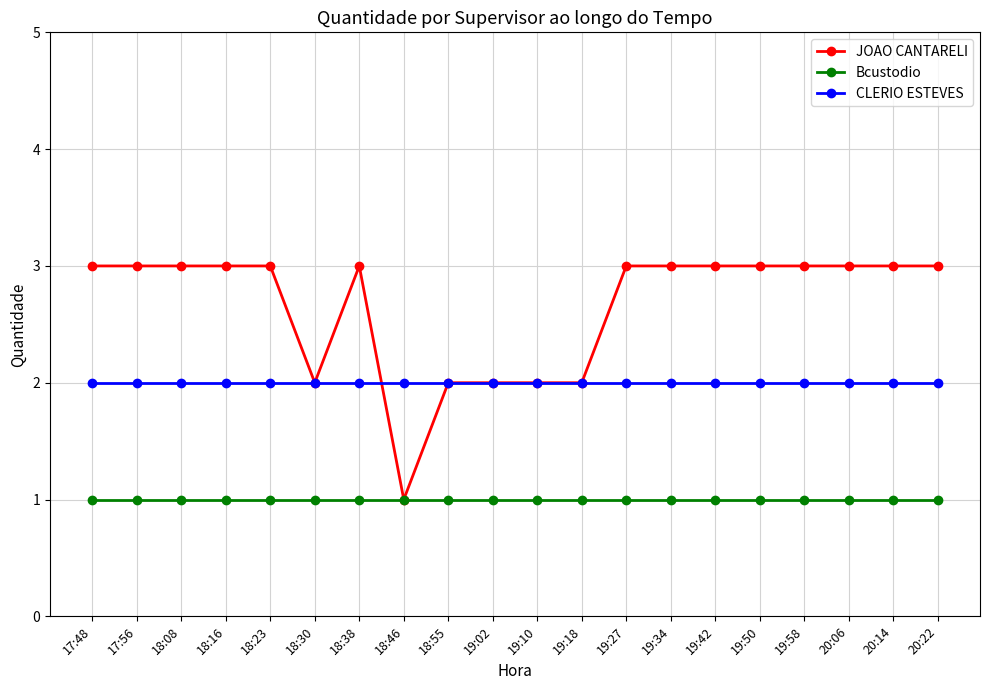

Which series has the widest spread of values?

JOAO CANTARELI